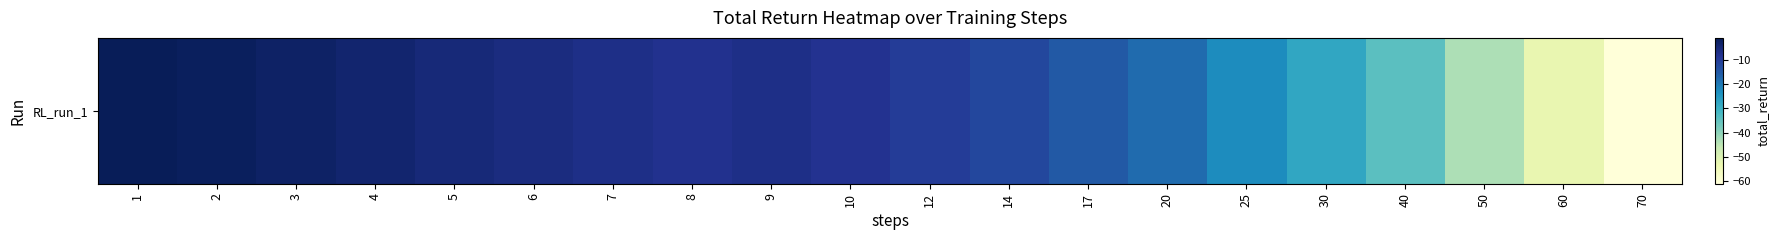

What is the approximate value at 30?

-27.8